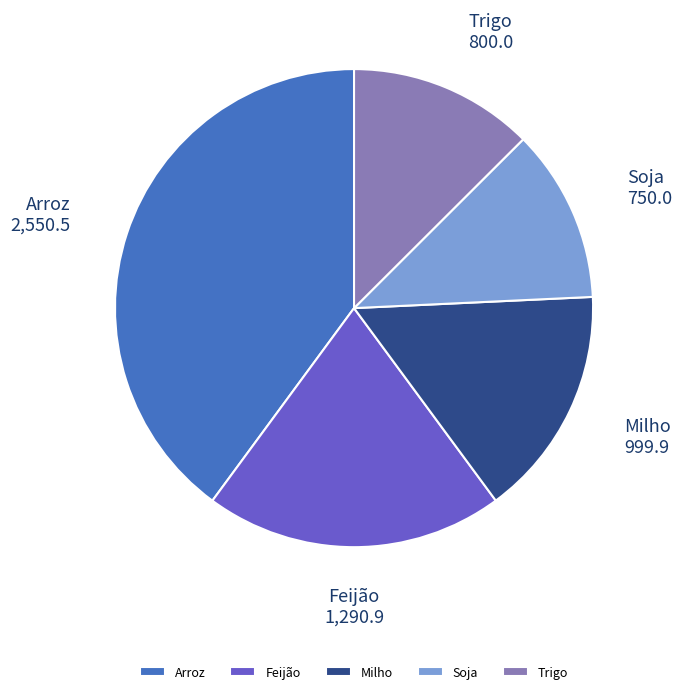

The Feijão slice represents 20% of the pie. True or false?

True